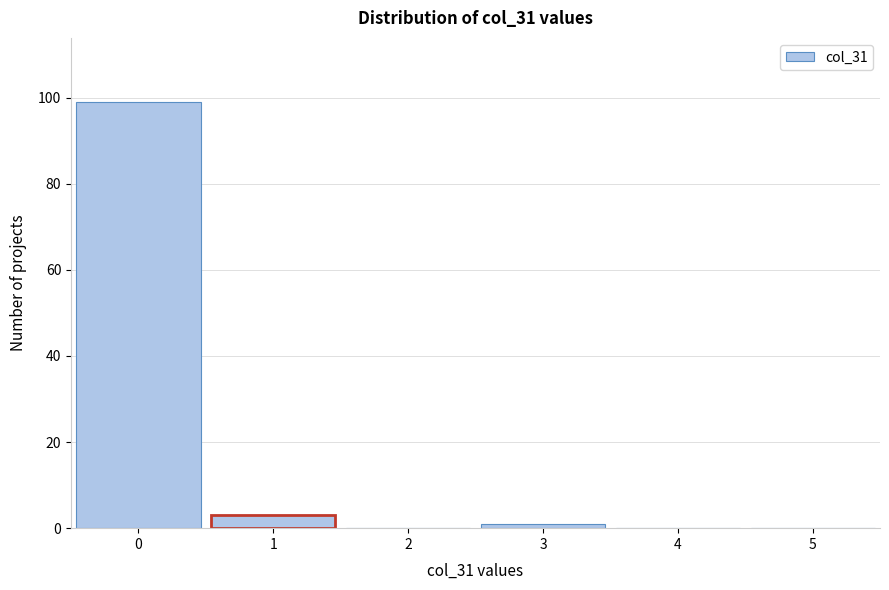

Which range on the x-axis has the tallest bar?

-0.5 to 0.5